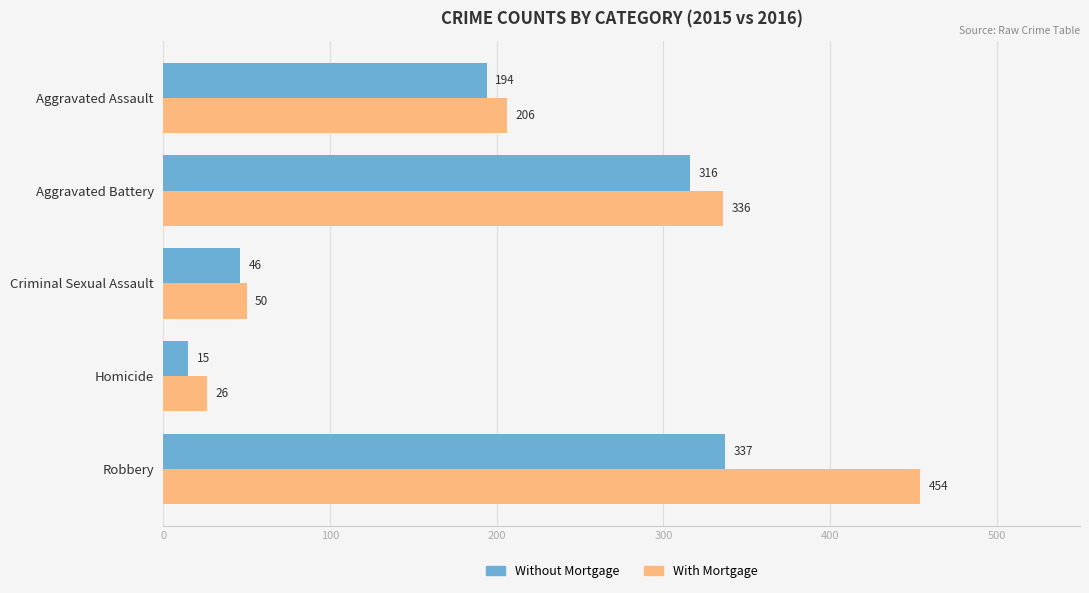

What is the highest value of the Without Mortgage series?

337